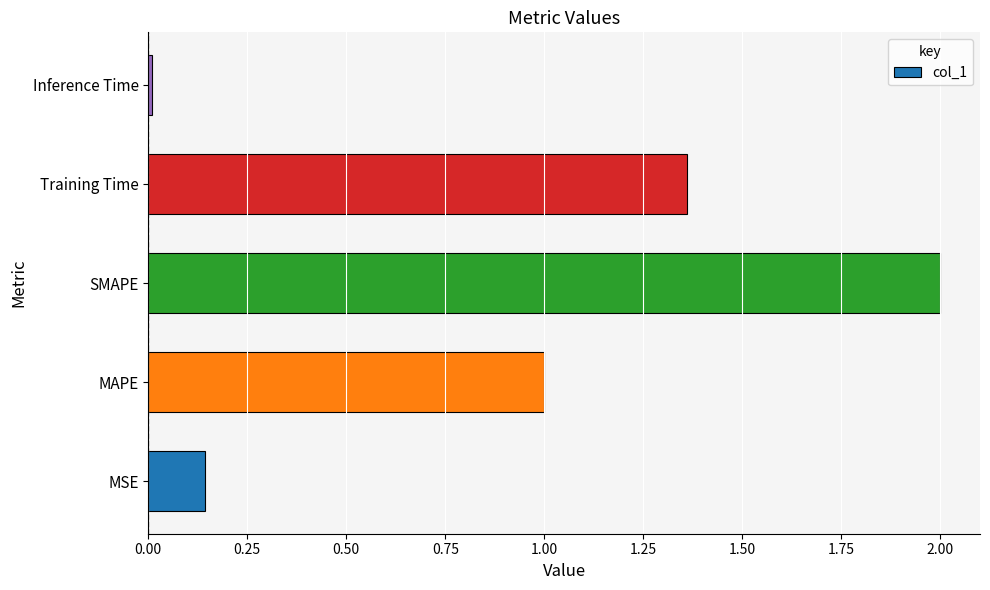

What is the greatest value displayed?

2.0